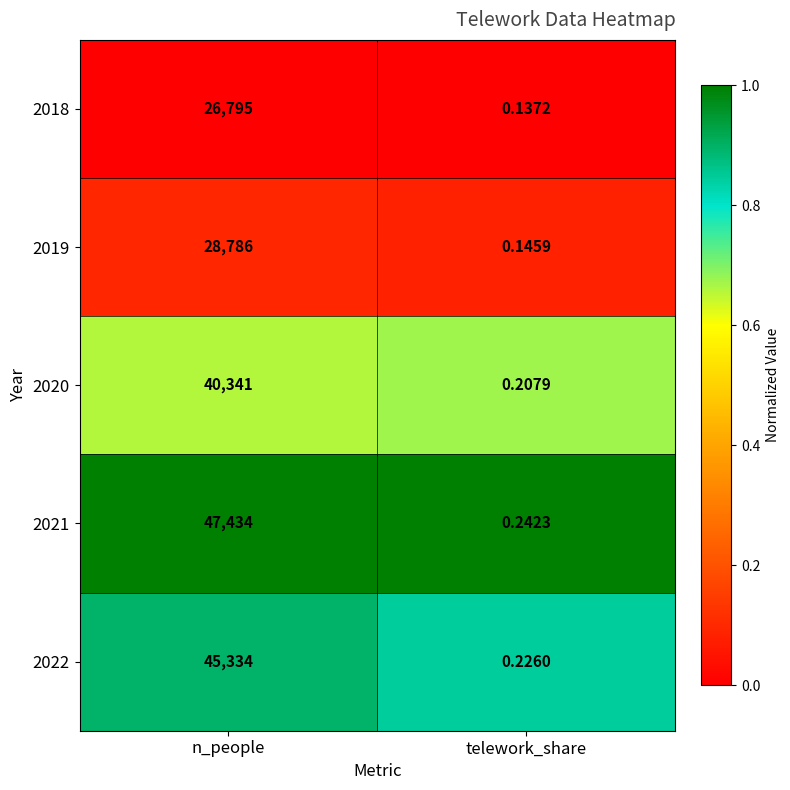

Where is 2018 nearest to the value 13397?

telework_share